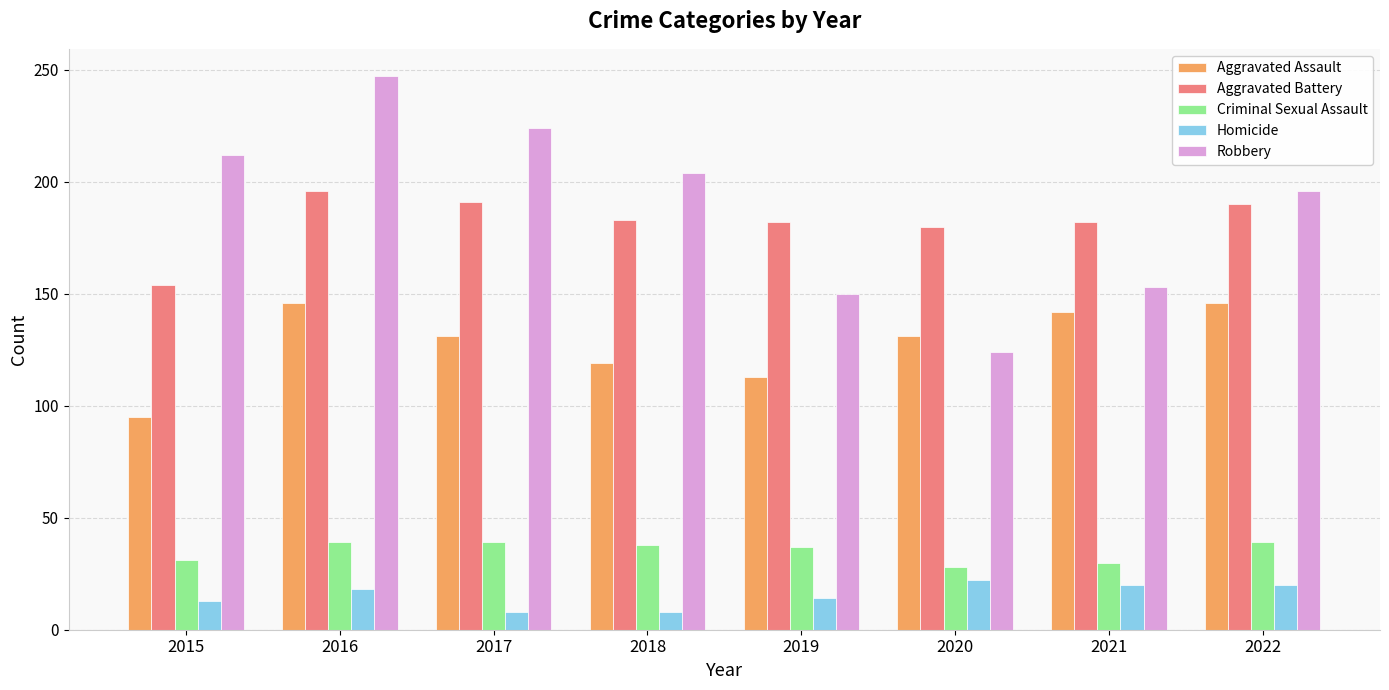

How many series are shown in this chart?

5